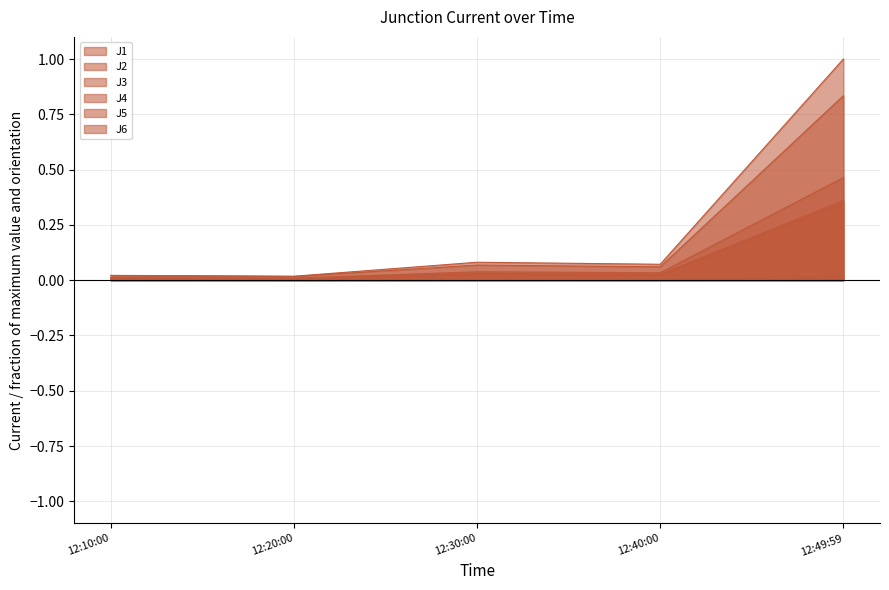

At how many categories does at least one series exceed 0?

5